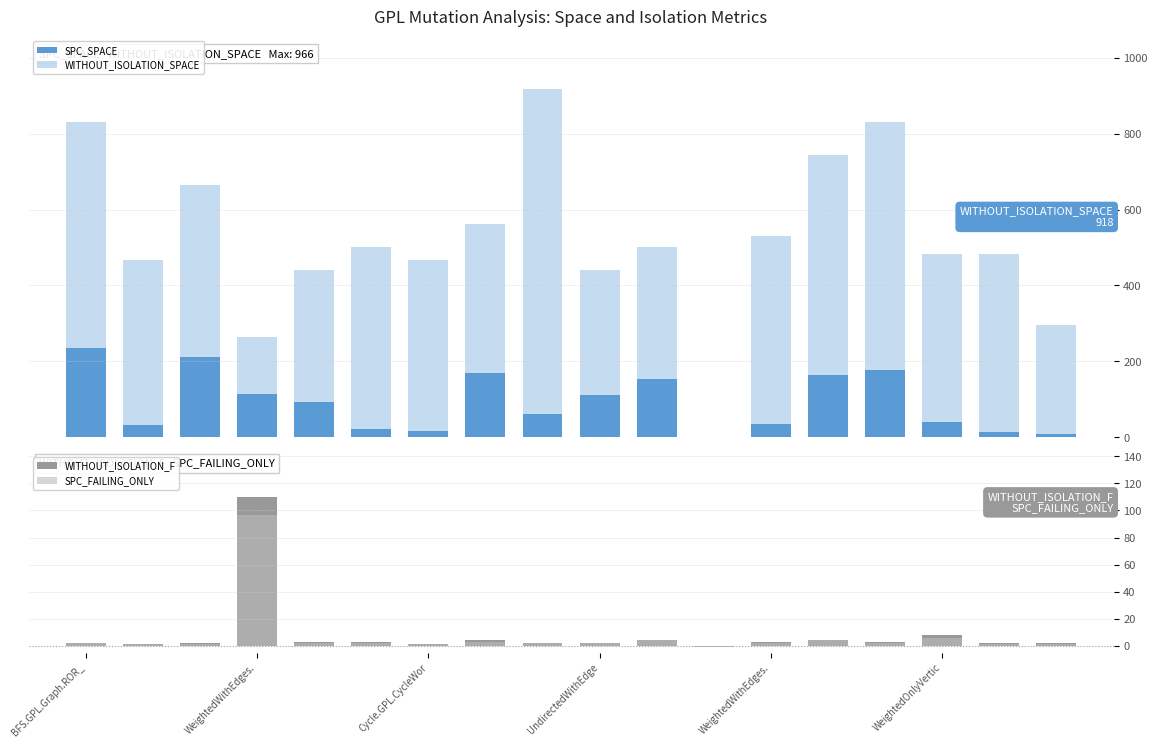

Which series has the largest total across all categories?

WITHOUT_ISOLATION_SPACE